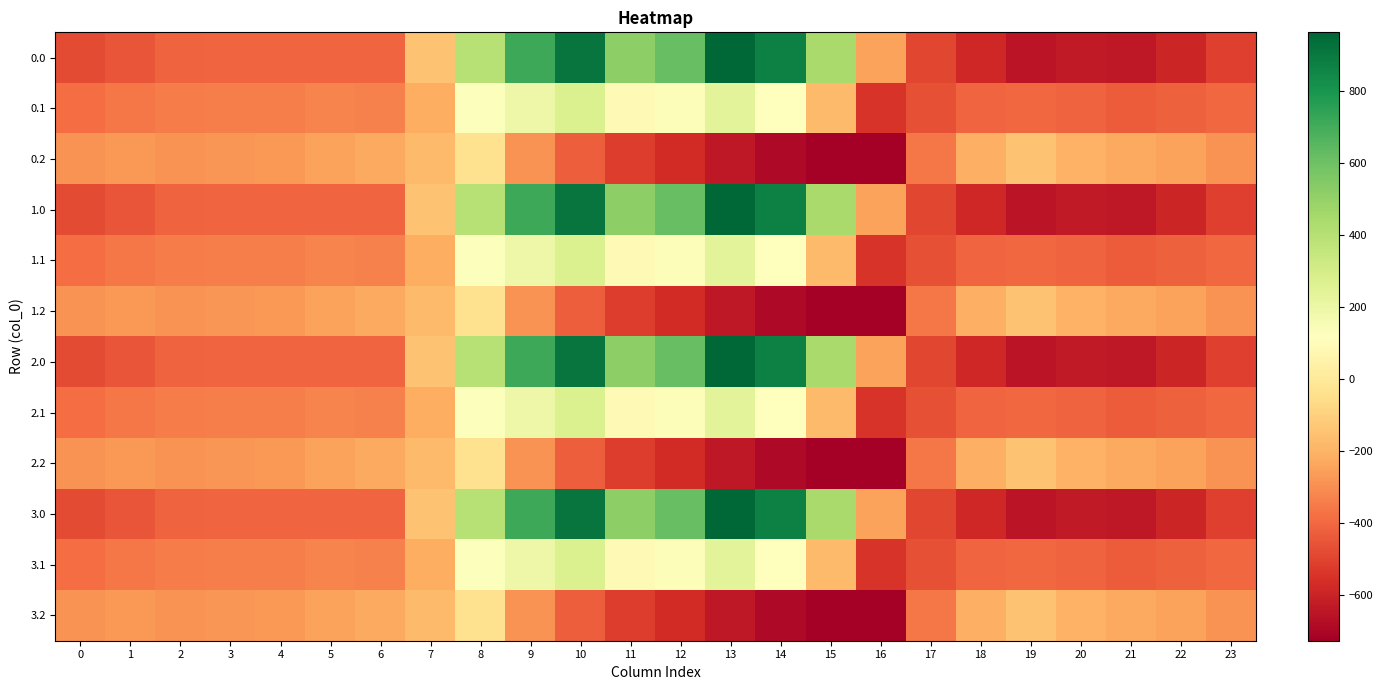

Reading right to left, extract all data points from this chart.

0.0: 23=-511.3	22=-592.3	21=-638.4	20=-629.9	19=-649.2	18=-586.7	17=-494.8	16=-250.9	15=443.0	14=870.3	13=962.7	12=619.4	11=516.0	10=916.2	9=716.9	8=395.3	7=-150.1	6=-408.0	5=-403.8	4=-404.9	3=-404.4	2=-410.3	1=-449.5	0=-482.0
0.1: 23=-399.4	22=-419.9	21=-432.4	20=-414.5	19=-400.2	18=-405.4	17=-466.6	16=-547.3	15=-173.1	14=113.7	13=241.5	12=134.6	11=87.0	10=274.1	9=191.1	8=125.2	7=-217.1	6=-332.2	5=-325.7	4=-339.6	3=-342.7	2=-347.9	1=-361.1	0=-384.6
0.2: 23=-287.5	22=-247.4	21=-226.4	20=-199.2	19=-151.0	18=-210.0	17=-362.4	16=-726.6	15=-725.8	14=-687.4	13=-640.4	12=-571.2	11=-520.6	10=-423.5	9=-288.5	8=-35.3	7=-176.6	6=-228.8	5=-245.0	4=-274.4	3=-281.0	2=-285.5	1=-272.7	0=-287.1
1.0: 23=-511.3	22=-592.3	21=-638.4	20=-629.9	19=-649.2	18=-586.7	17=-494.8	16=-250.9	15=443.0	14=870.3	13=962.7	12=619.4	11=516.0	10=916.2	9=716.9	8=395.3	7=-150.1	6=-408.0	5=-403.8	4=-404.9	3=-404.4	2=-410.3	1=-449.5	0=-482.0
1.1: 23=-399.4	22=-419.9	21=-432.4	20=-414.5	19=-400.2	18=-405.4	17=-466.6	16=-547.3	15=-173.1	14=113.7	13=241.5	12=134.6	11=87.0	10=274.1	9=191.1	8=125.2	7=-217.1	6=-332.2	5=-325.7	4=-339.6	3=-342.7	2=-347.9	1=-361.1	0=-384.6
1.2: 23=-287.5	22=-247.4	21=-226.4	20=-199.2	19=-151.0	18=-210.0	17=-362.4	16=-726.6	15=-725.8	14=-687.4	13=-640.4	12=-571.2	11=-520.6	10=-423.5	9=-288.5	8=-35.3	7=-176.6	6=-228.8	5=-245.0	4=-274.4	3=-281.0	2=-285.5	1=-272.7	0=-287.1
2.0: 23=-511.3	22=-592.3	21=-638.4	20=-629.9	19=-649.2	18=-586.7	17=-494.8	16=-250.9	15=443.0	14=870.3	13=962.7	12=619.4	11=516.0	10=916.2	9=716.9	8=395.3	7=-150.1	6=-408.0	5=-403.8	4=-404.9	3=-404.4	2=-410.3	1=-449.5	0=-482.0
2.1: 23=-399.4	22=-419.9	21=-432.4	20=-414.5	19=-400.2	18=-405.4	17=-466.6	16=-547.3	15=-173.1	14=113.7	13=241.5	12=134.6	11=87.0	10=274.1	9=191.1	8=125.2	7=-217.1	6=-332.2	5=-325.7	4=-339.6	3=-342.7	2=-347.9	1=-361.1	0=-384.6
2.2: 23=-287.5	22=-247.4	21=-226.4	20=-199.2	19=-151.0	18=-210.0	17=-362.4	16=-726.6	15=-725.8	14=-687.4	13=-640.4	12=-571.2	11=-520.6	10=-423.5	9=-288.5	8=-35.3	7=-176.6	6=-228.8	5=-245.0	4=-274.4	3=-281.0	2=-285.5	1=-272.7	0=-287.1
3.0: 23=-511.3	22=-592.3	21=-638.4	20=-629.9	19=-649.2	18=-586.7	17=-494.8	16=-250.9	15=443.0	14=870.3	13=962.7	12=619.4	11=516.0	10=916.2	9=716.9	8=395.3	7=-150.1	6=-408.0	5=-403.8	4=-404.9	3=-404.4	2=-410.3	1=-449.5	0=-482.0
3.1: 23=-399.4	22=-419.9	21=-432.4	20=-414.5	19=-400.2	18=-405.4	17=-466.6	16=-547.3	15=-173.1	14=113.7	13=241.5	12=134.6	11=87.0	10=274.1	9=191.1	8=125.2	7=-217.1	6=-332.2	5=-325.7	4=-339.6	3=-342.7	2=-347.9	1=-361.1	0=-384.6
3.2: 23=-287.5	22=-247.4	21=-226.4	20=-199.2	19=-151.0	18=-210.0	17=-362.4	16=-726.6	15=-725.8	14=-687.4	13=-640.4	12=-571.2	11=-520.6	10=-423.5	9=-288.5	8=-35.3	7=-176.6	6=-228.8	5=-245.0	4=-274.4	3=-281.0	2=-285.5	1=-272.7	0=-287.1